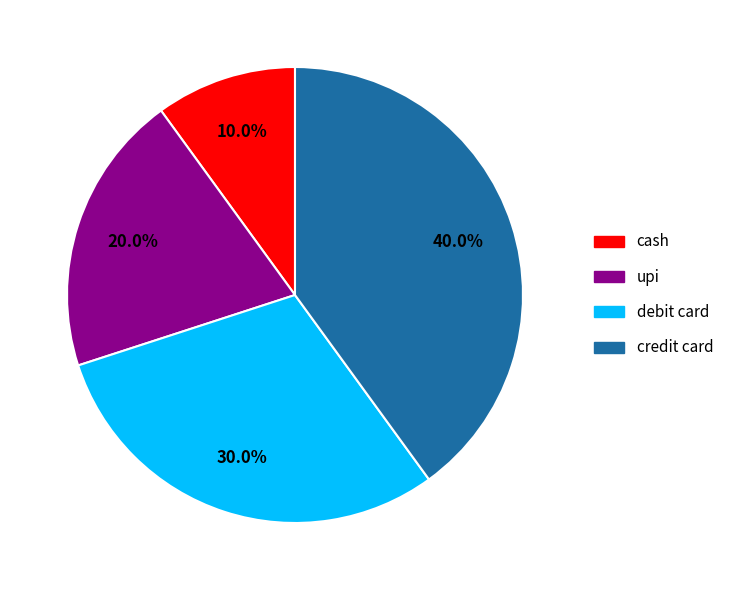

Is there a majority slice in this chart?

No